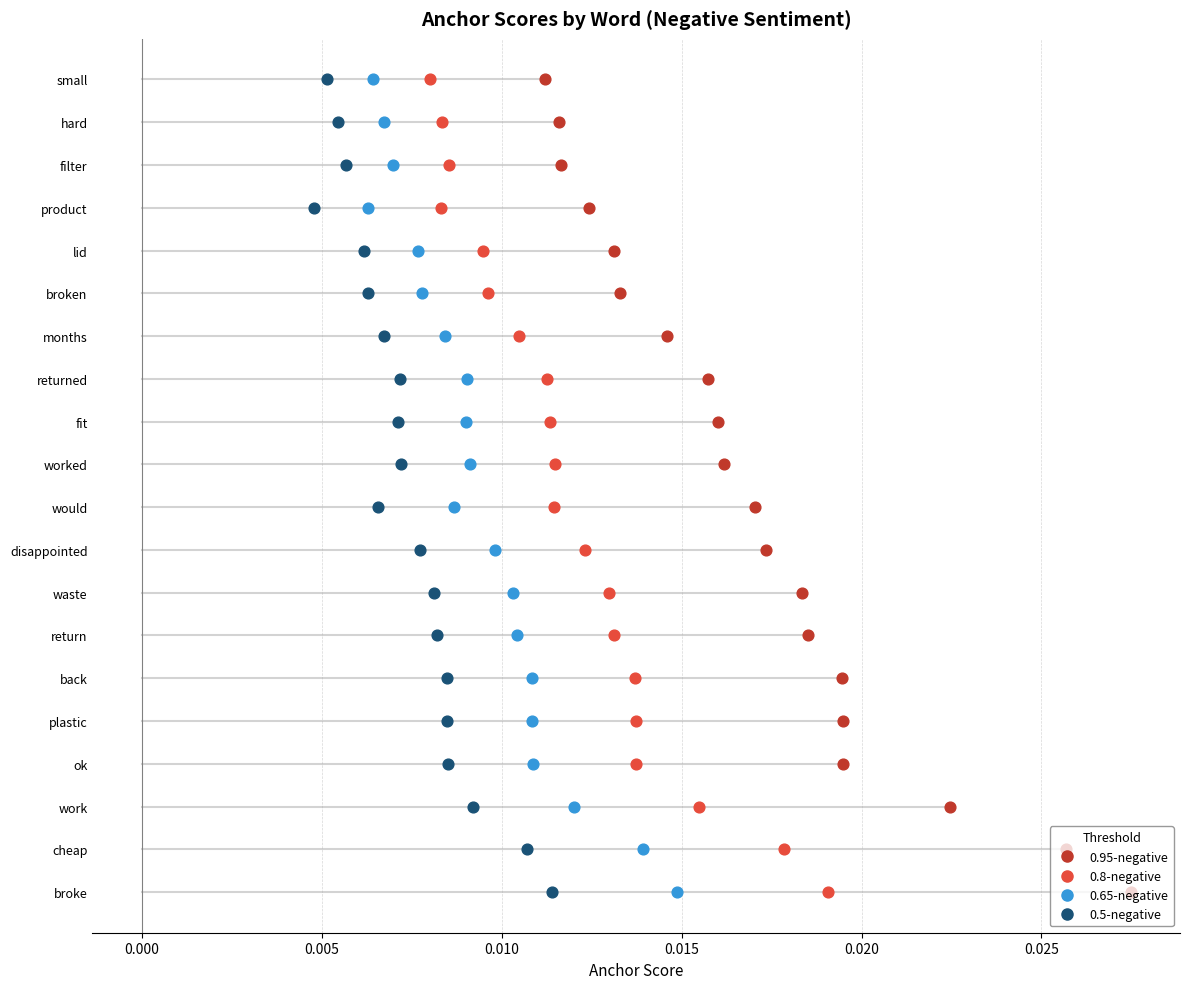

Which series has the largest total across all categories?

0.95-negative